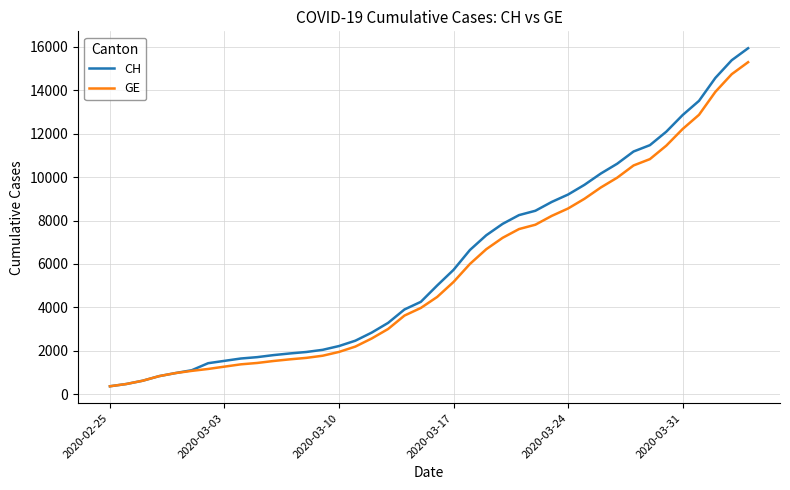

Which series has the largest range (max minus min)?

CH